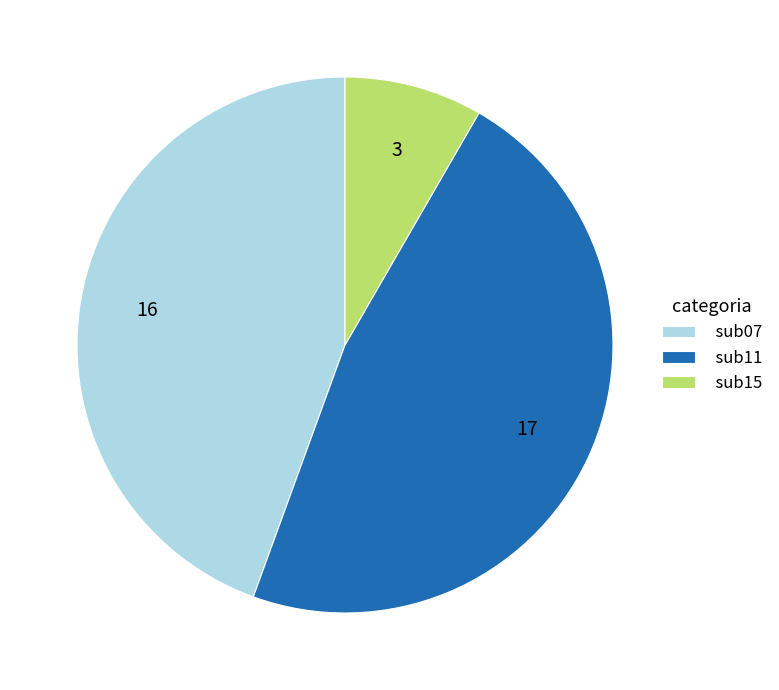

Rank the categories by value from lowest to highest.

sub15, sub07, sub11